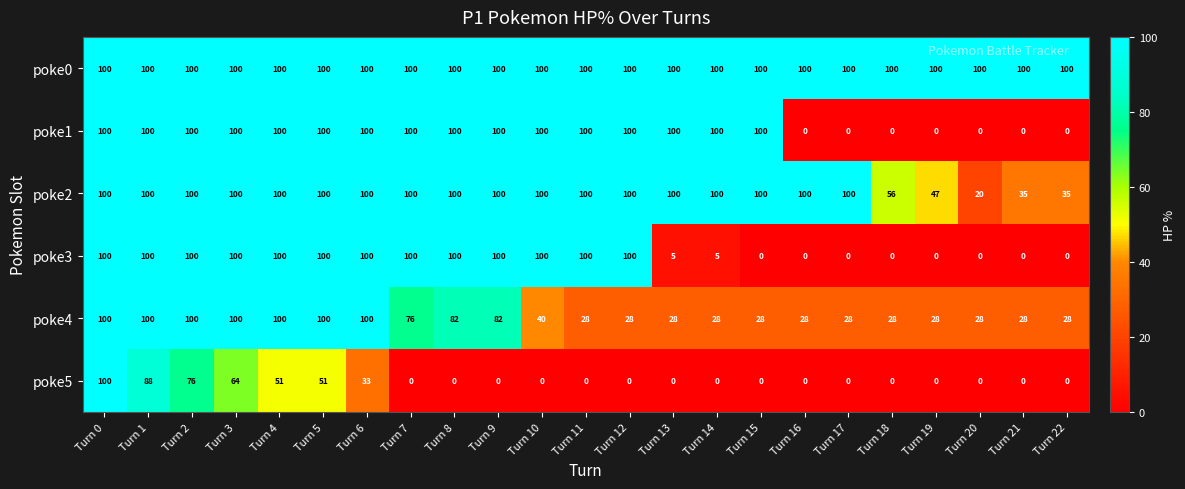

At which label does poke2 reach its minimum?

Turn 20